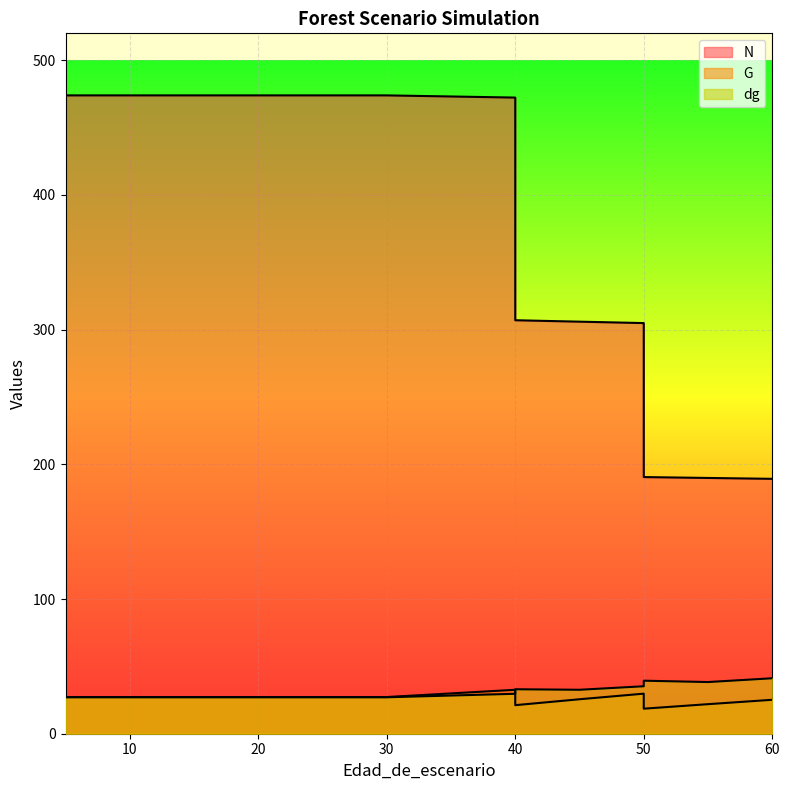

What is the average value of the G series?

26.1